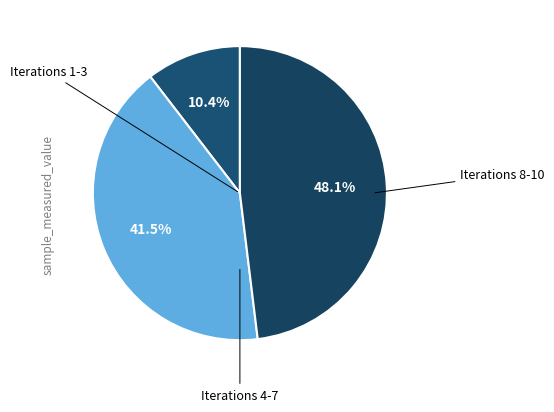

Does any single category account for the majority?

No